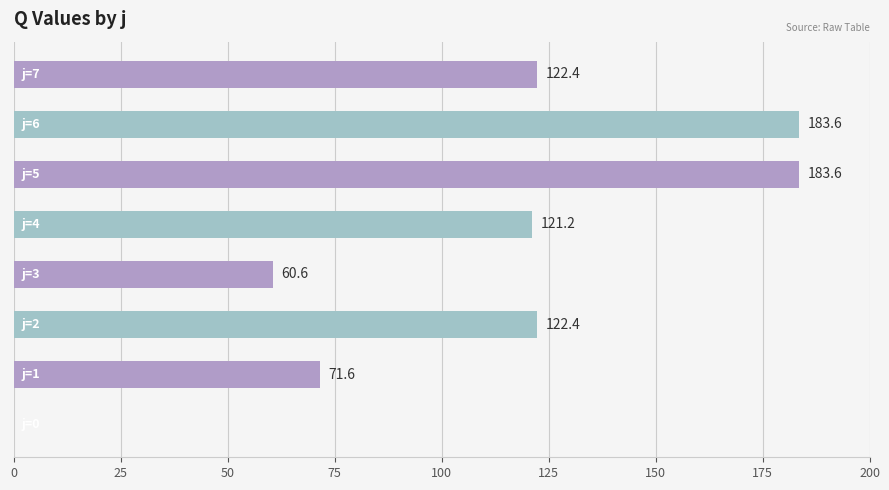

What is the greatest value displayed?

183.6